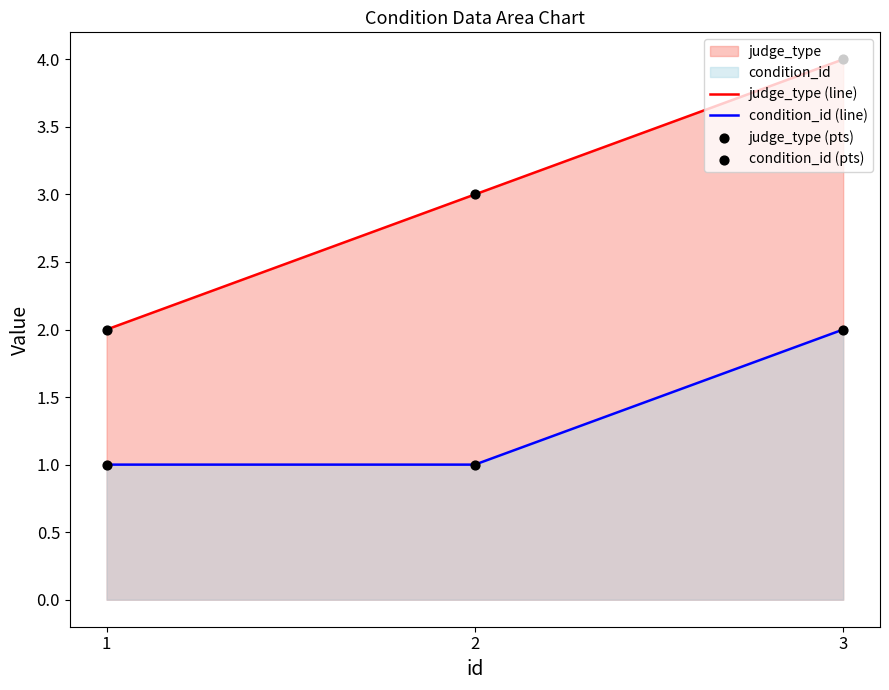

At which category is the sum across all series the highest?

3